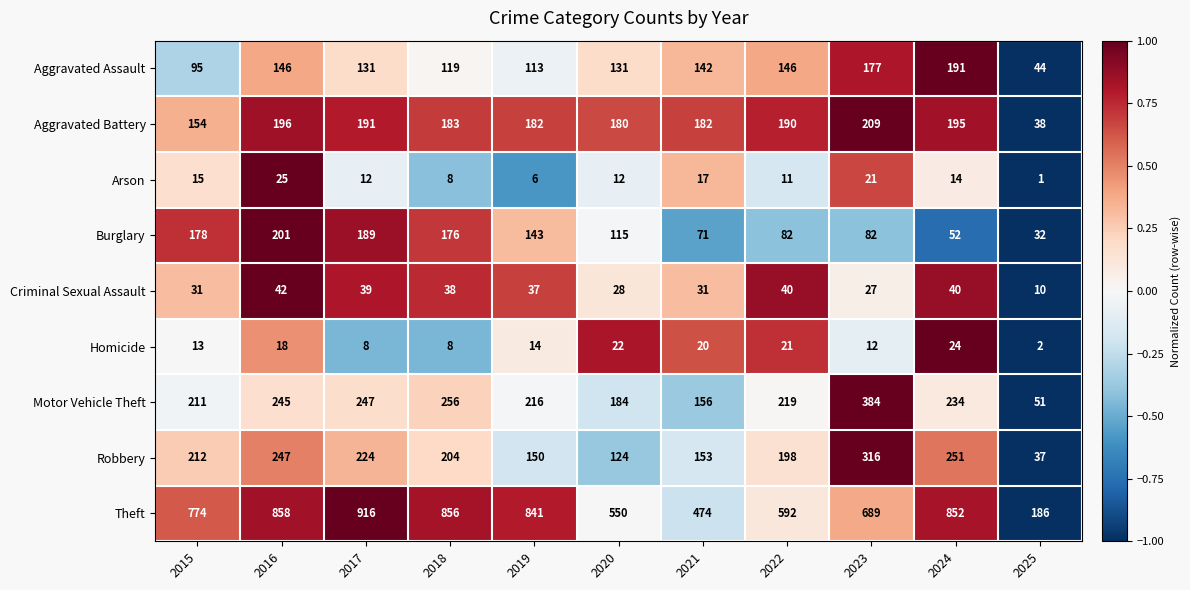

At which category does the chart reach its peak across all series?

2017